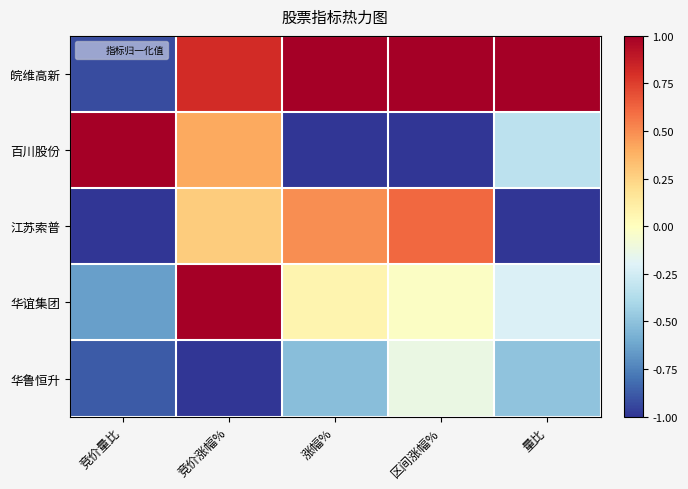

What is the difference between the highest and lowest values at 量比?

2.0